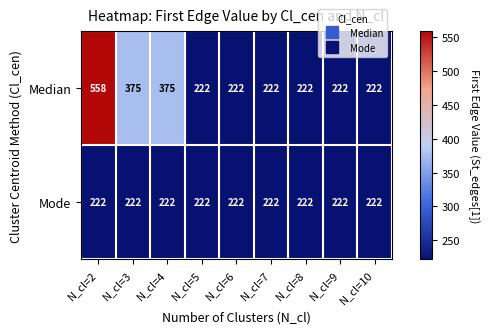

Rank the series by their maximum value, from lowest to highest.

Mode, Median